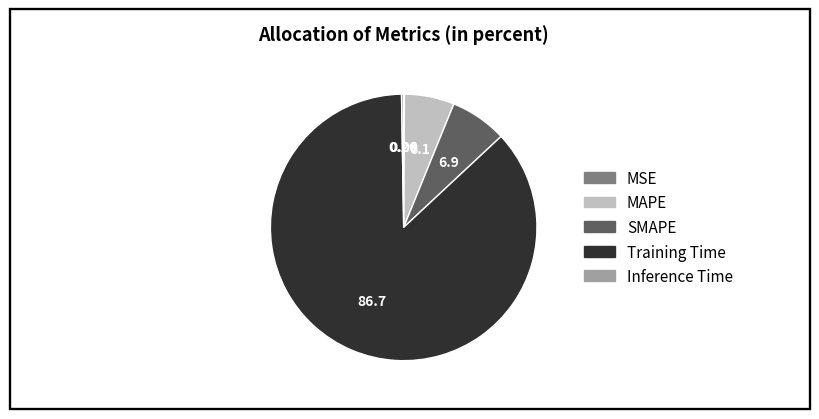

Between Training Time and SMAPE, which is larger?

Training Time